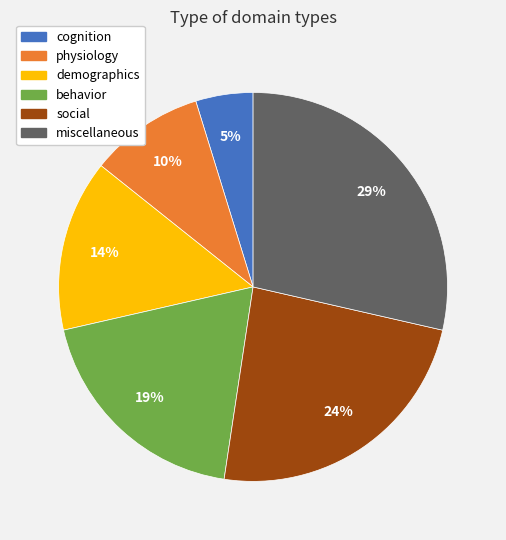

To the nearest percent, what portion does cognition represent?

5%